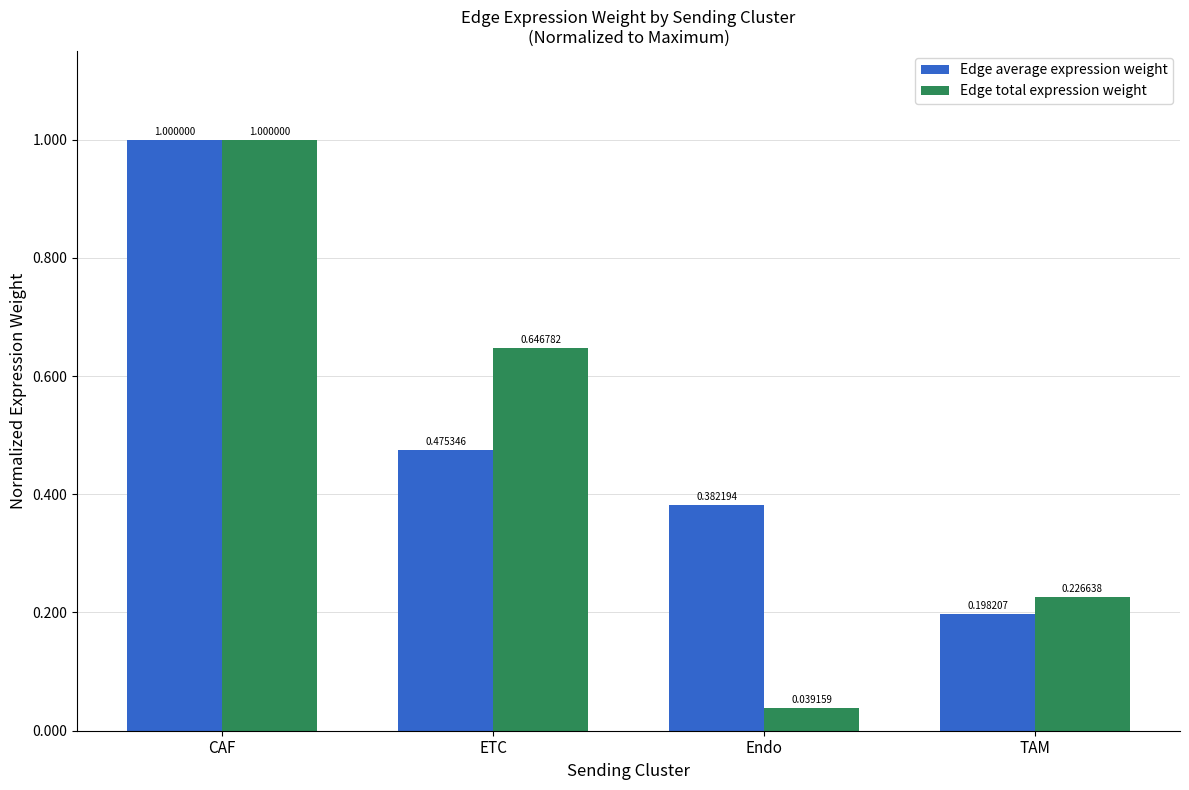

Between Endo and TAM, which series saw the biggest shift?

Edge total expression weight